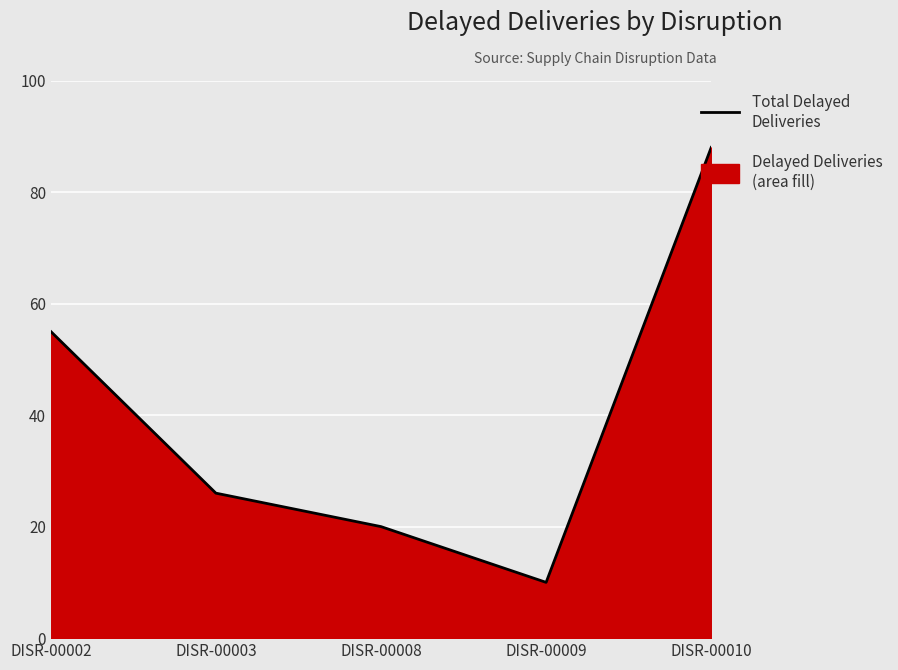

What is the average value?

40